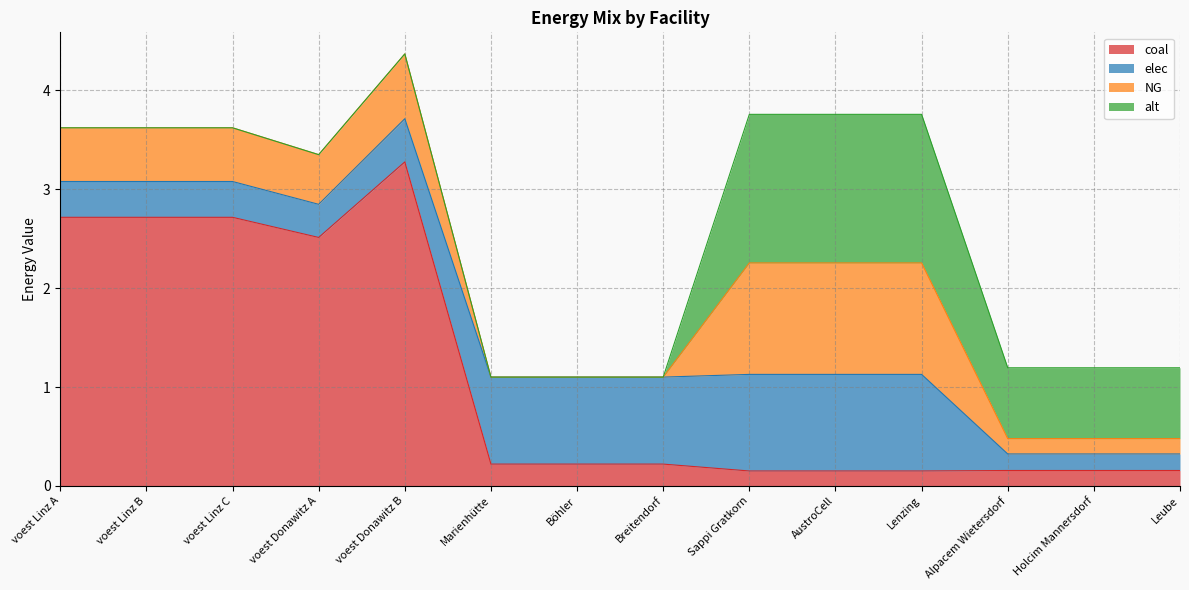

What is the label of the 2nd point from the left?

voest Linz B